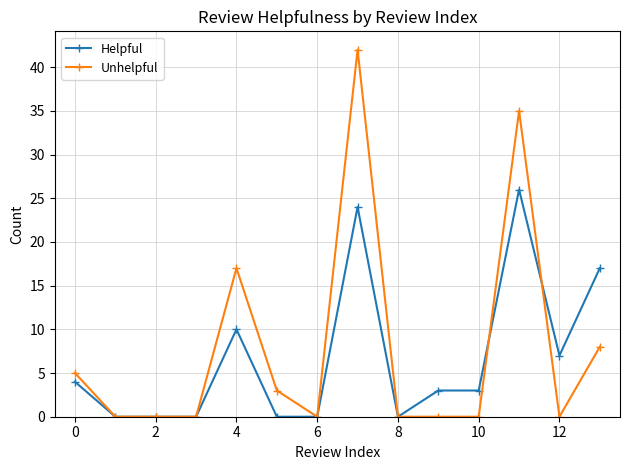

What is the difference between the maximum and minimum values in the Unhelpful series?

42